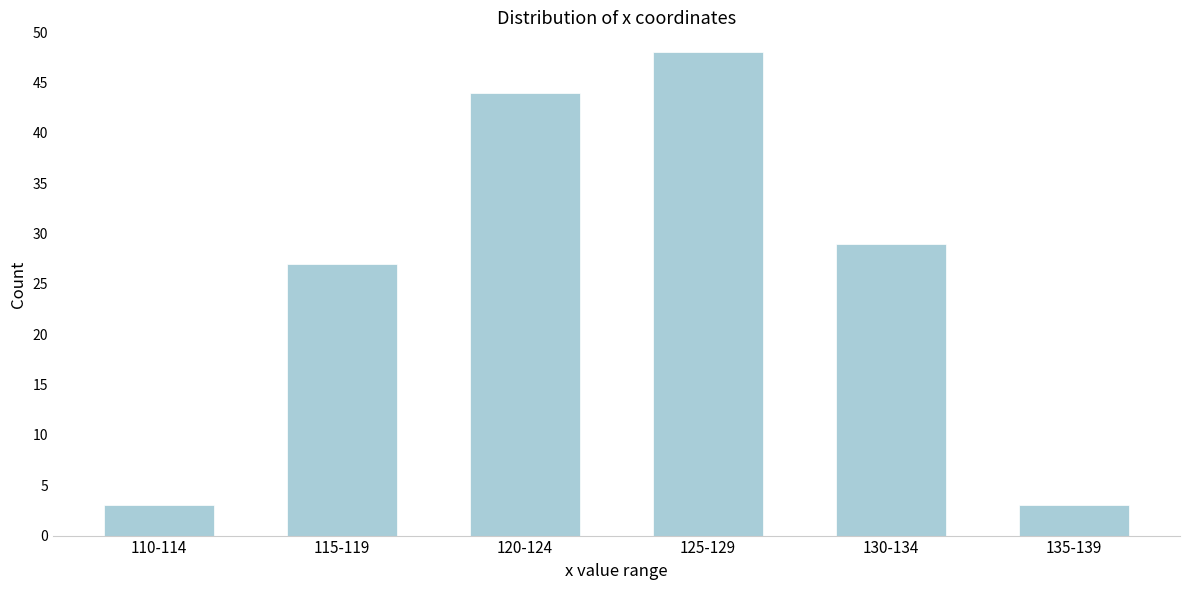

Reading left to right, what are all the values shown in this chart?

3	27	44	48	29	3